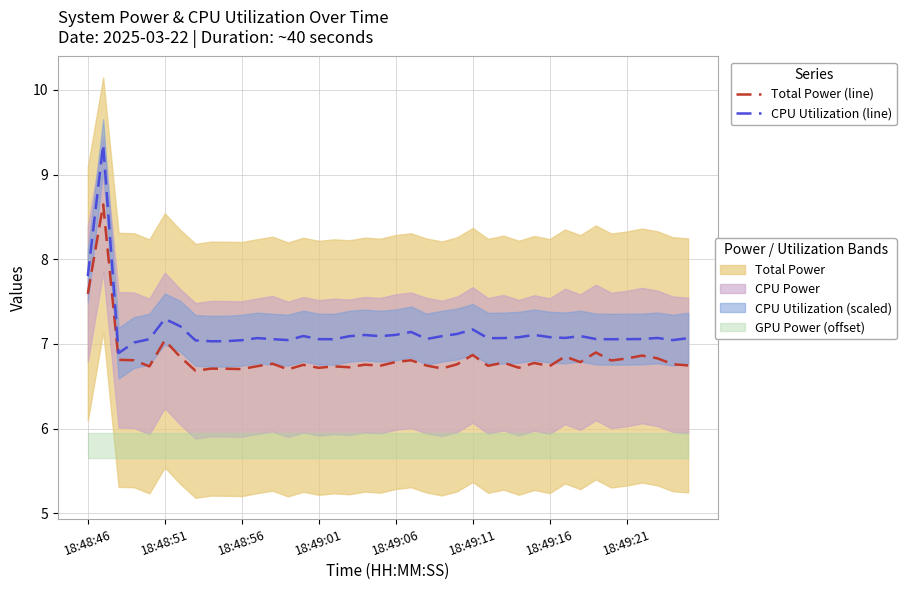

Rank the series by their maximum value, from highest to lowest.

CPU Utilization (line), Total Power (line)